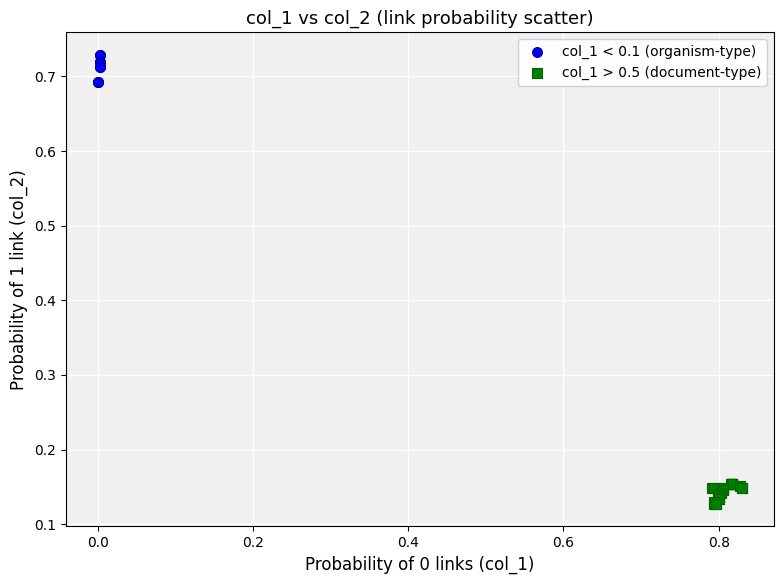

Which series reaches the minimum Y coordinate?

col_1 > 0.5 (document-type)